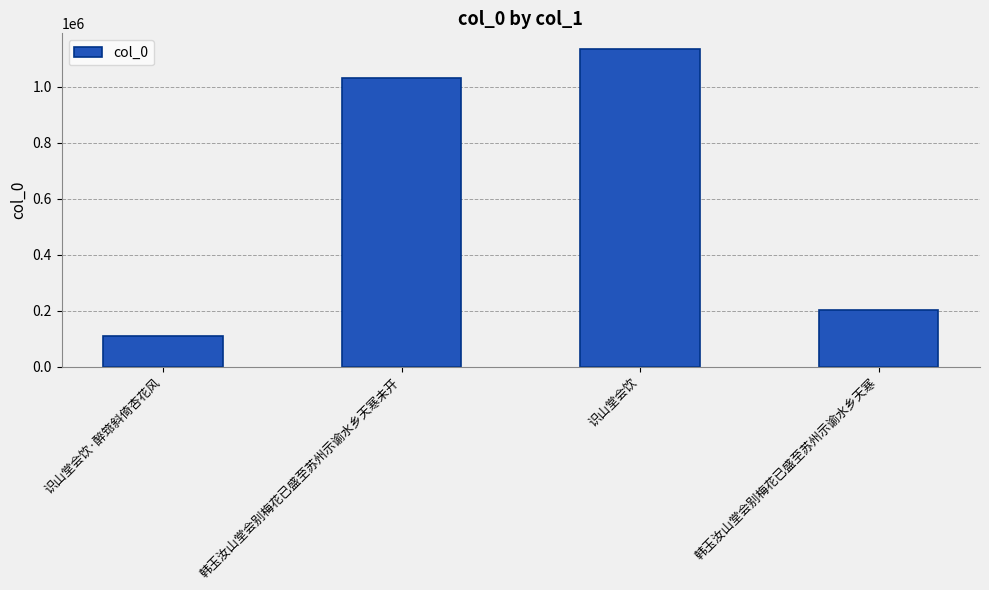

Is it true that the value at 识山堂会饮 is 352647?

False